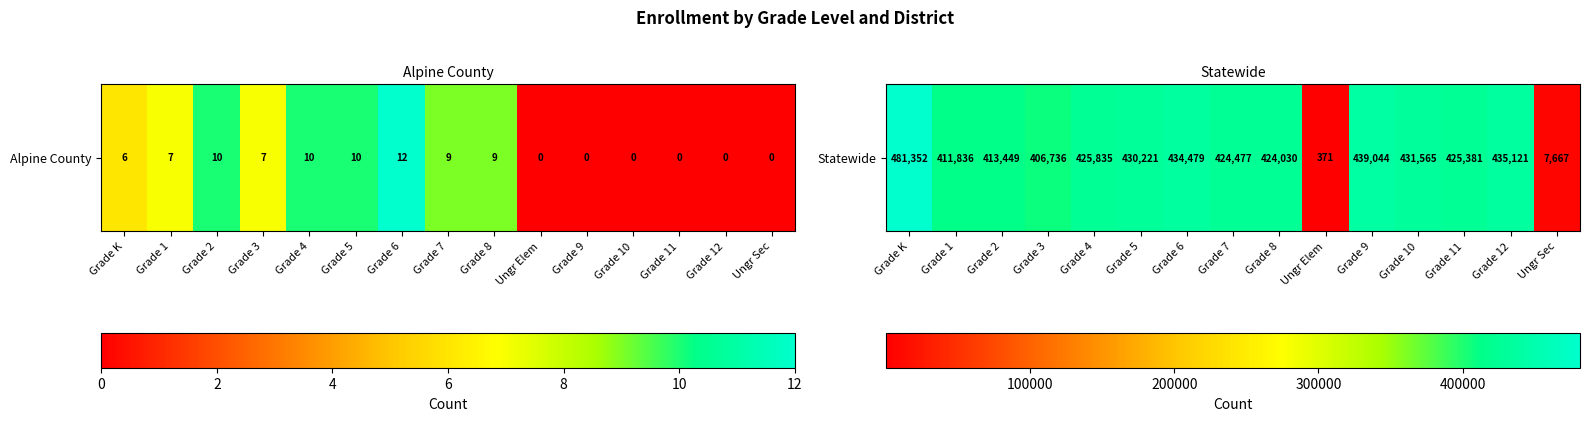

What is the difference between the maximum and minimum values?

480981